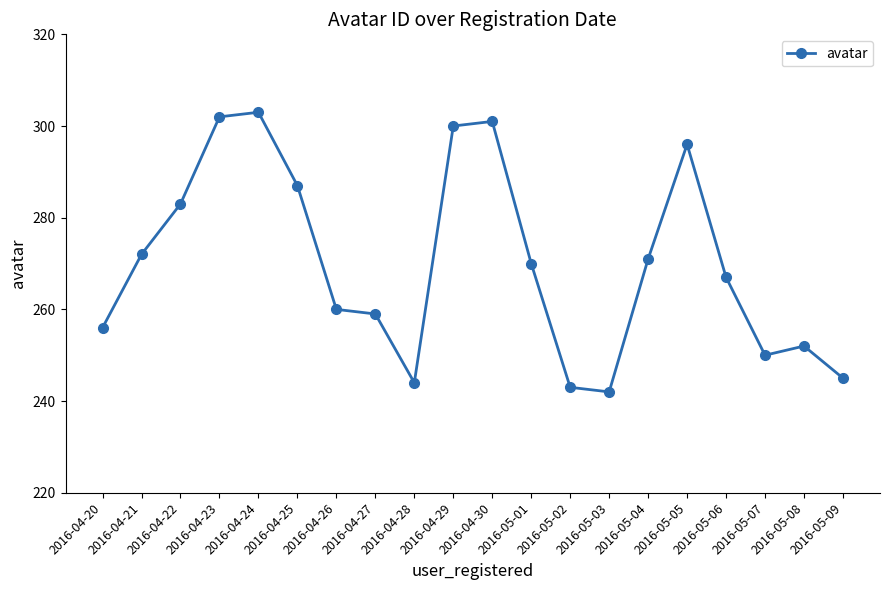

What is the difference between the maximum and minimum values?

61